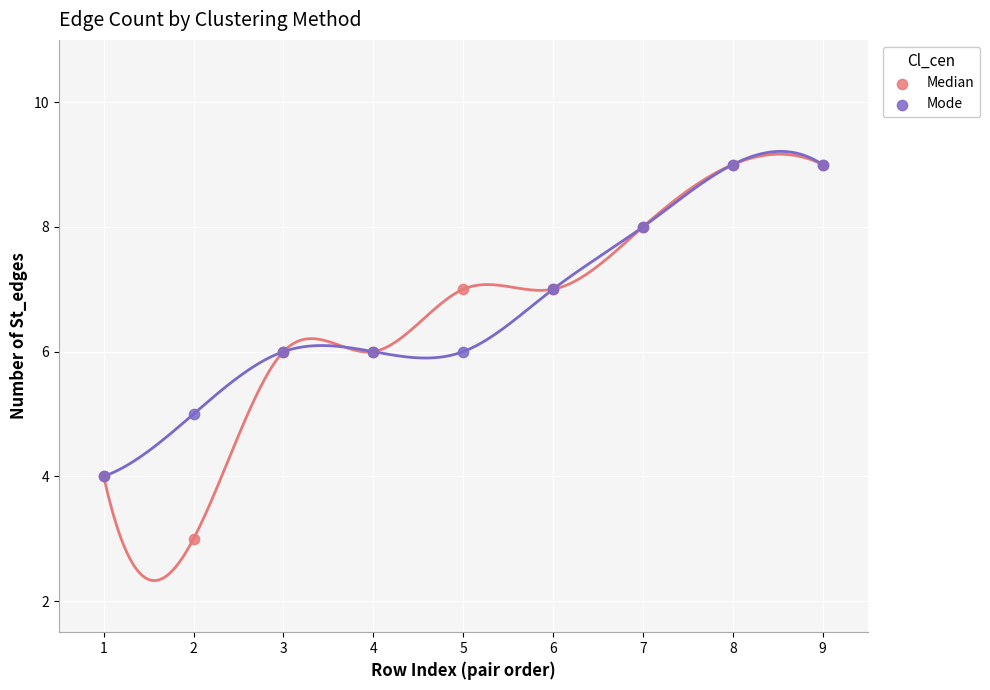

What are all the series names shown in the legend?

Median, Mode